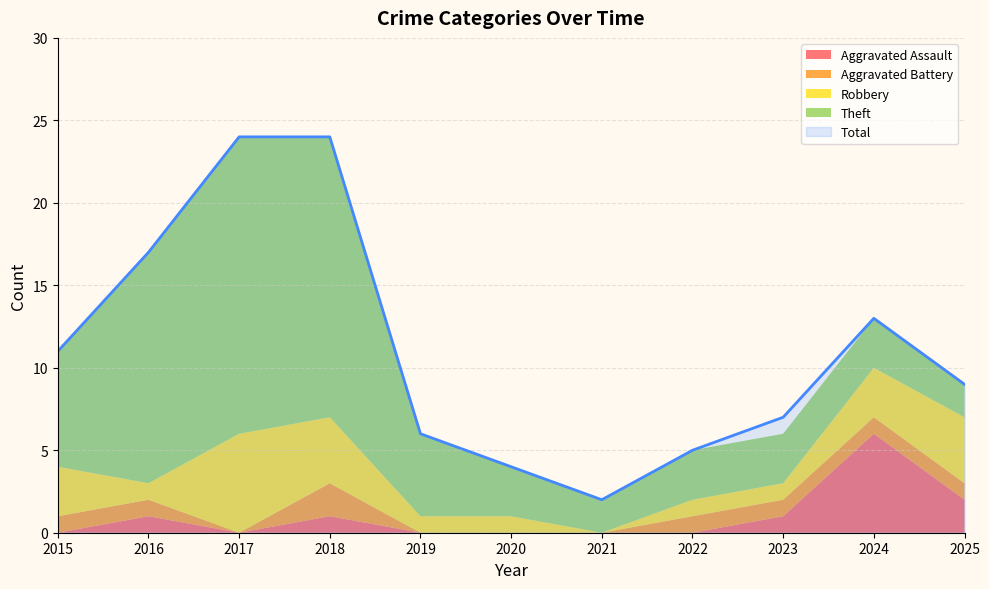

At which category is the sum across all series the highest?

2017